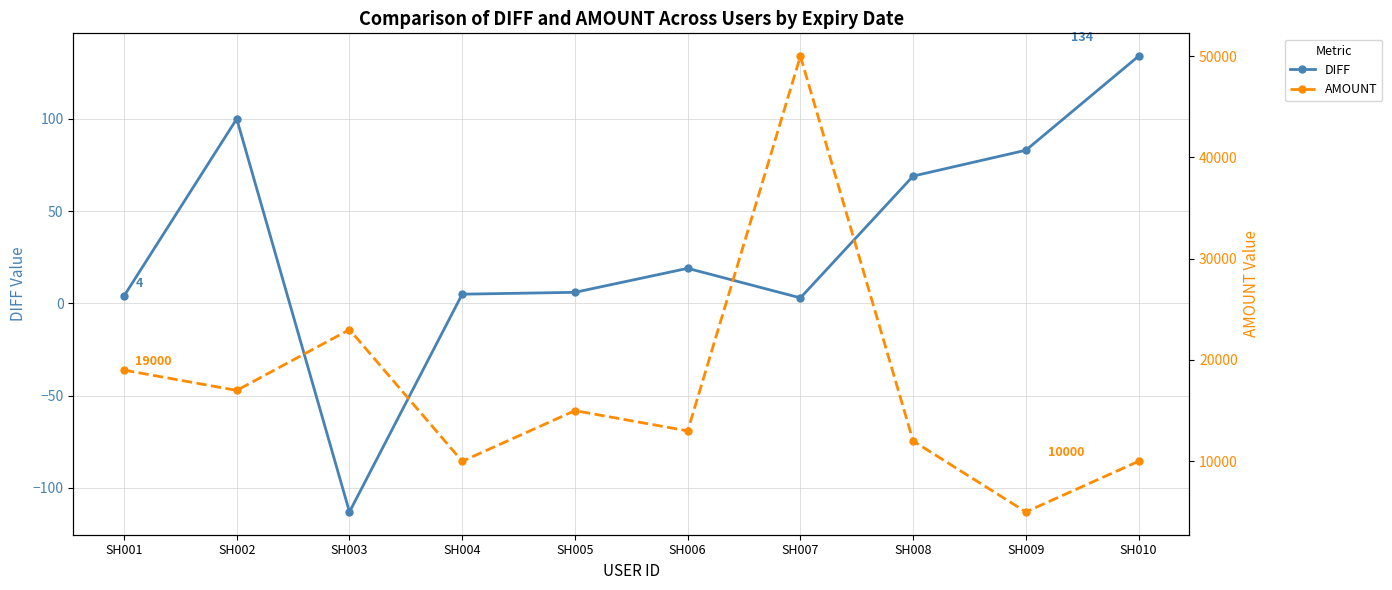

True or false: AMOUNT and DIFF cross at least once.

False